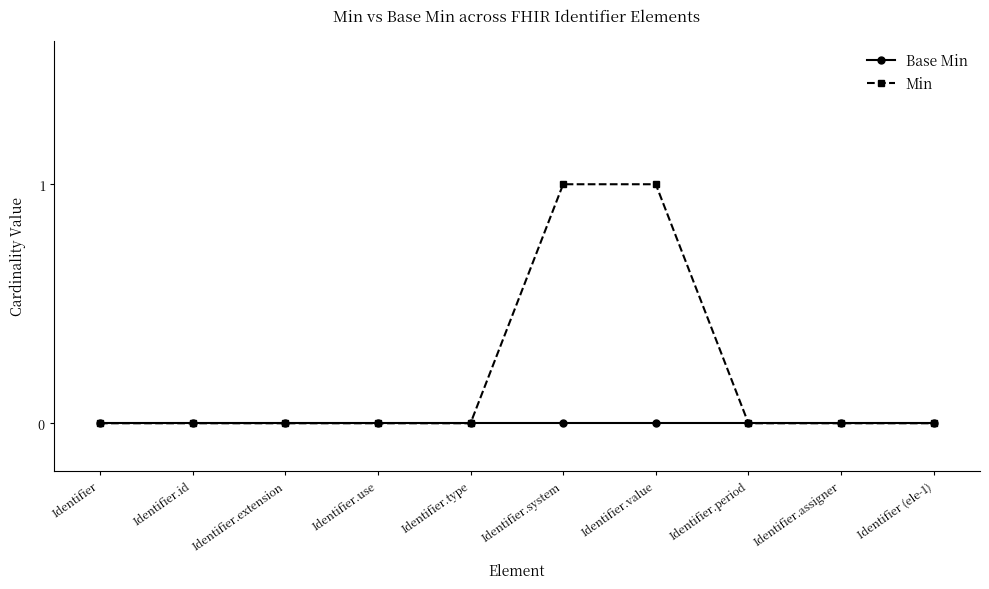

Rank the series by their maximum value, from highest to lowest.

Min, Base Min